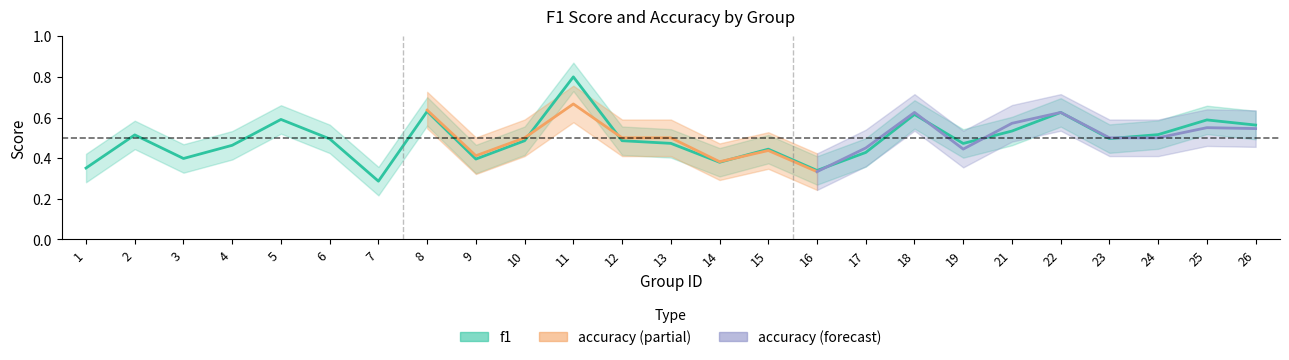

Does the chart have visible grid lines?

No